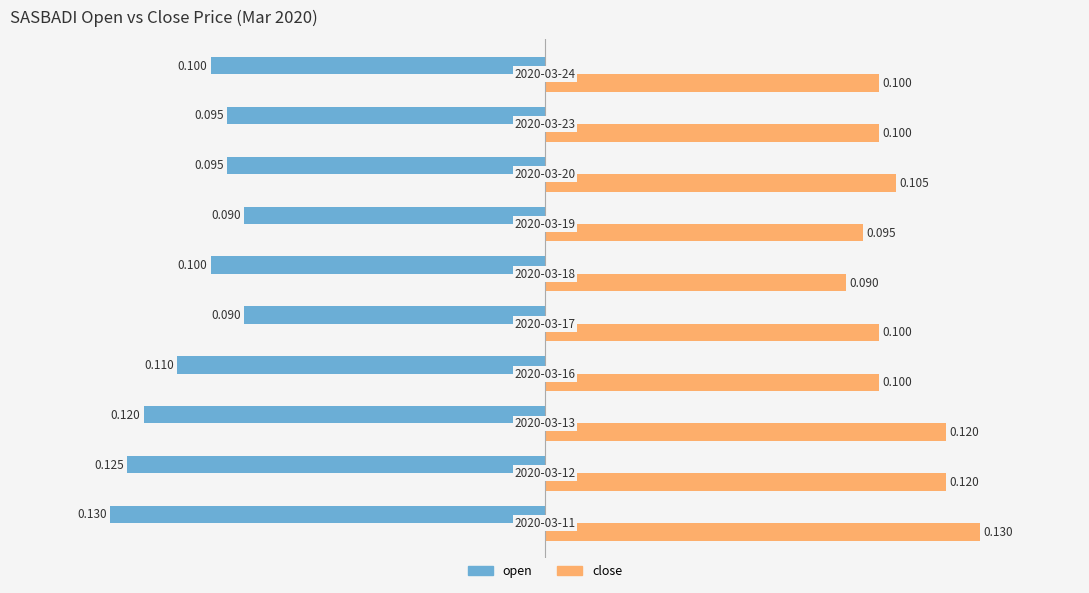

At how many categories does at least one series exceed 0?

10